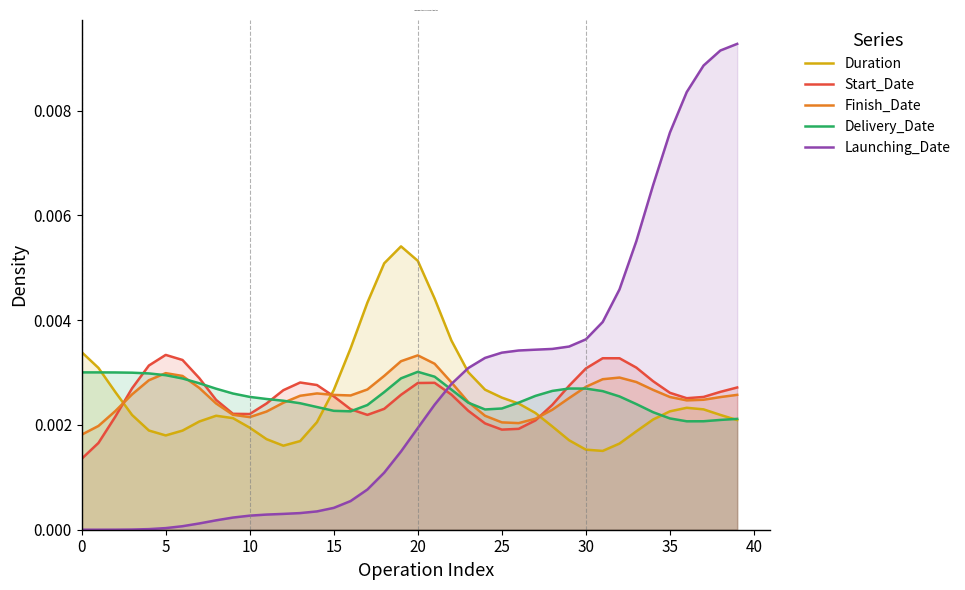

At which label is Delivery_Date closest to 0?

36